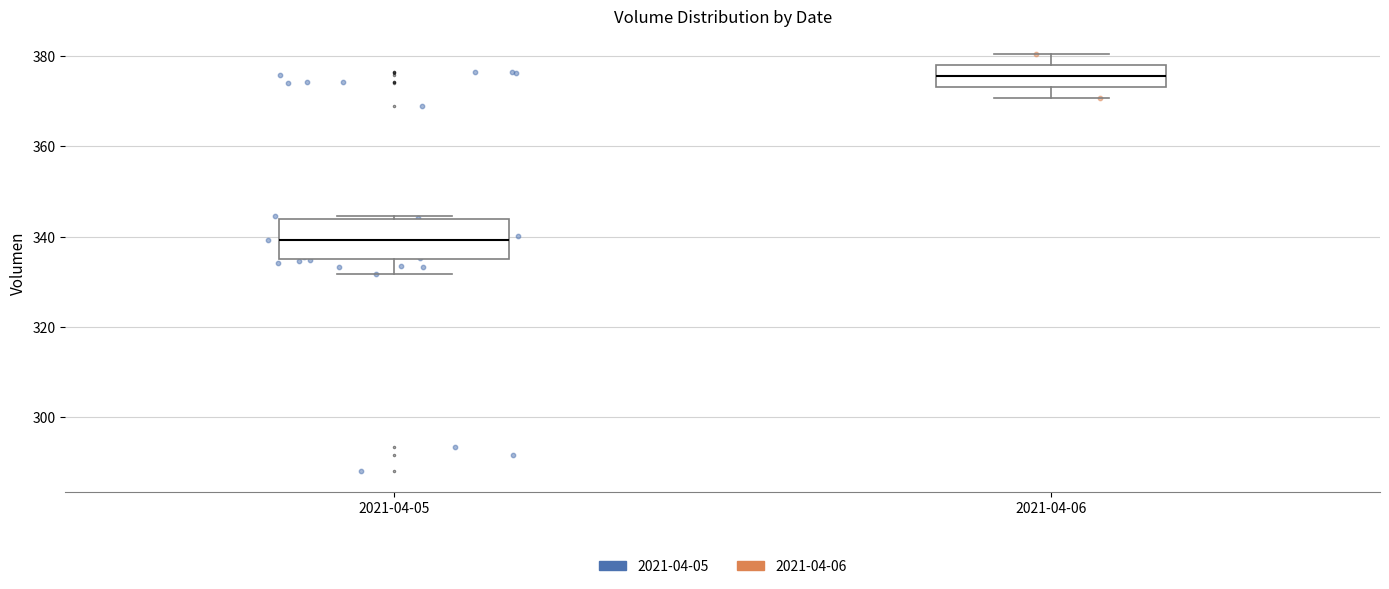

Reading left to right, transcribe this box plot: for each box, give where its median line is, the range the box spans, and where its two whiskers end, as read against the y-axis. The values are not printed on the chart, so give them approximately, as read against the axis.

2021-04-05: median 340, box 334 to 344, whiskers 332 to 344
2021-04-06: median 376, box 374 to 378, whiskers 370 to 380